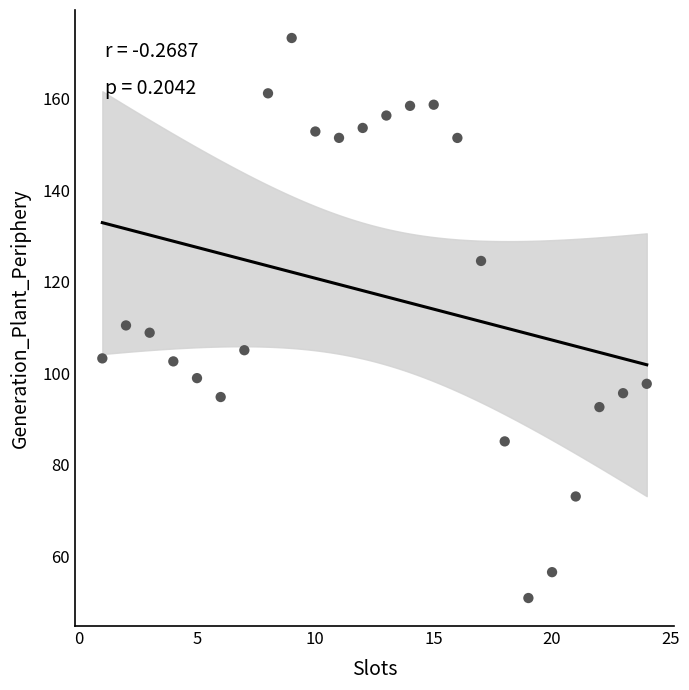

What Y value in the scatter plot is closest to 112?

110.5